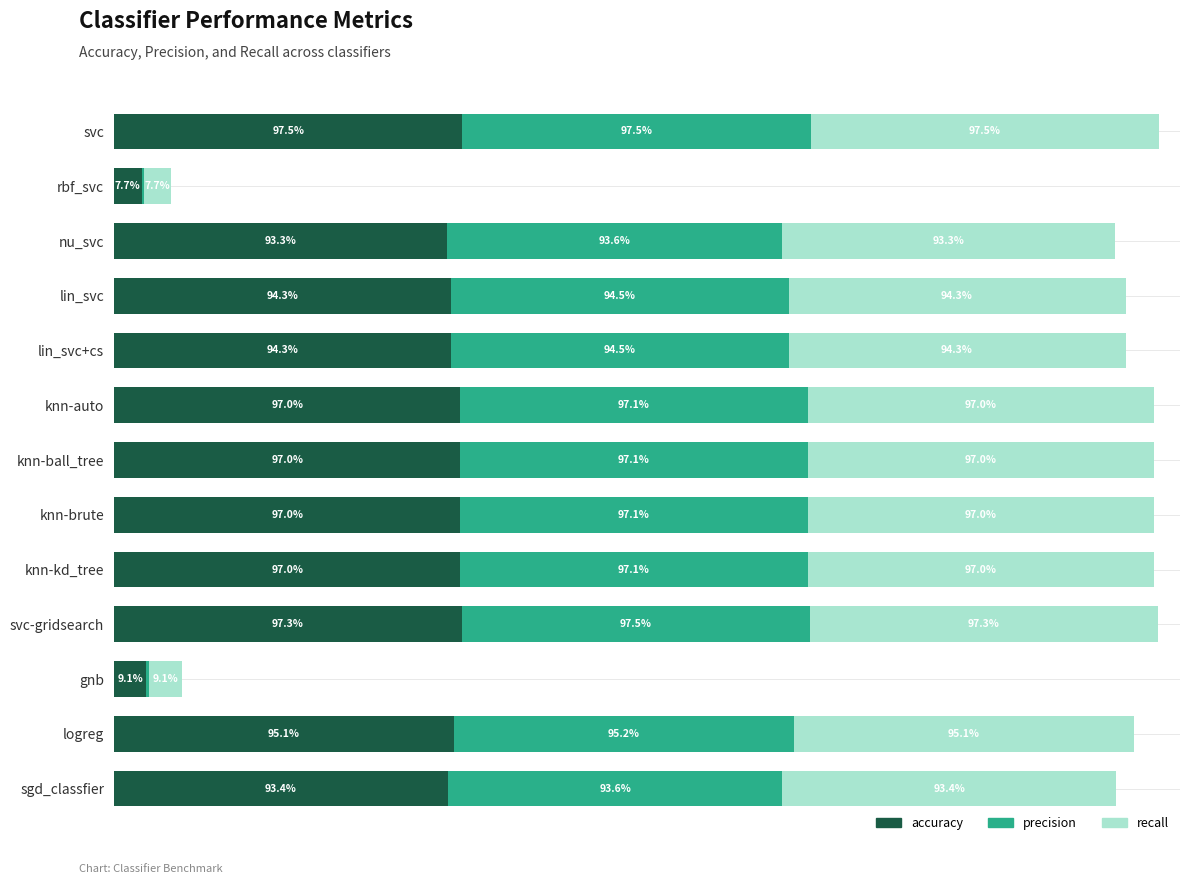

At how many categories does at least one series exceed 0?

13